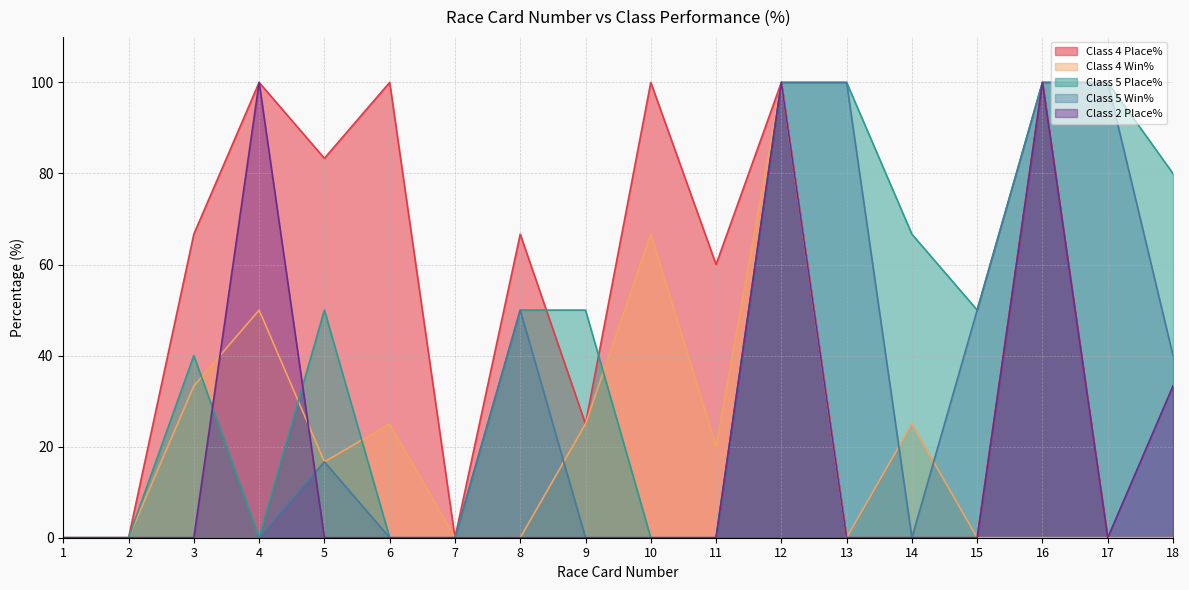

Rank the categories by Class 5 Win% value from lowest to highest.

1, 2, 3, 4, 6, 7, 9, 10, 11, 14, 5, 18, 8, 15, 12, 13, 16, 17